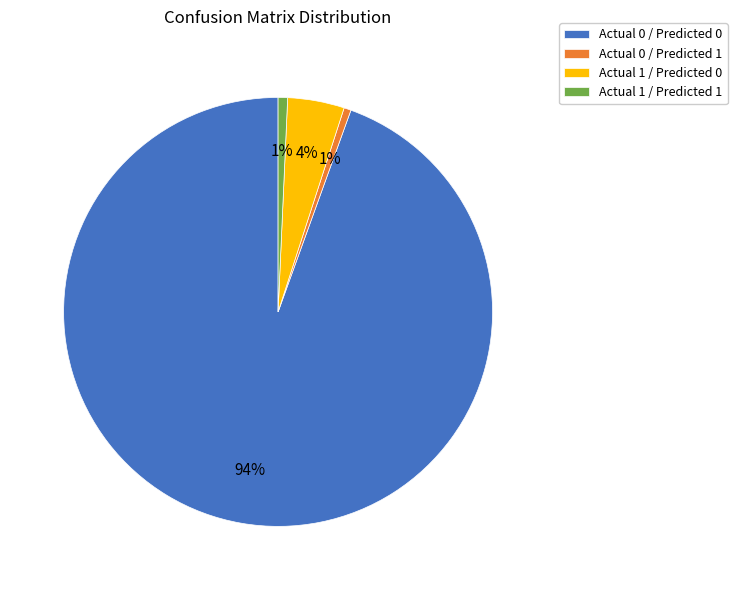

Does Actual 1 / Predicted 0 account for over 50% of the chart?

No